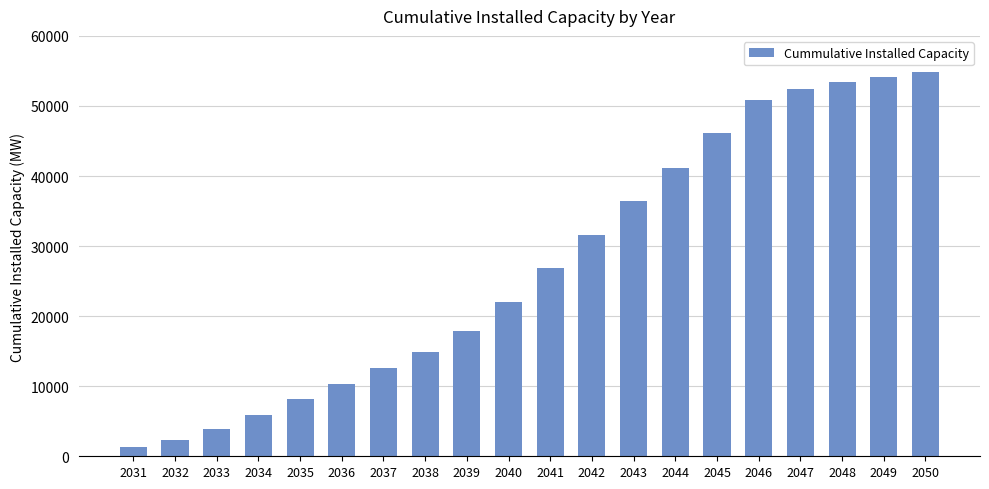

True or false: the data shows 22720.1 at 2043.

False